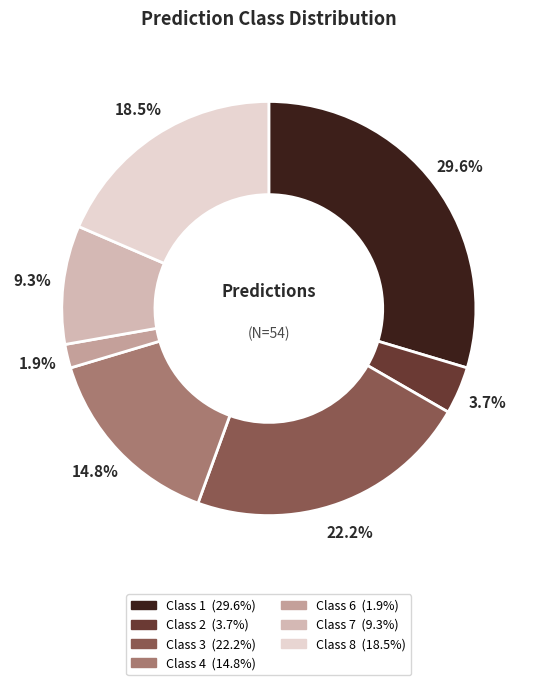

How many segments does this pie chart have?

7